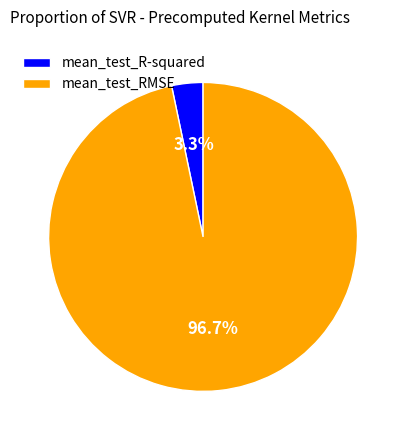

What percentage is the mean_test_R-squared slice, to the nearest percent?

3%